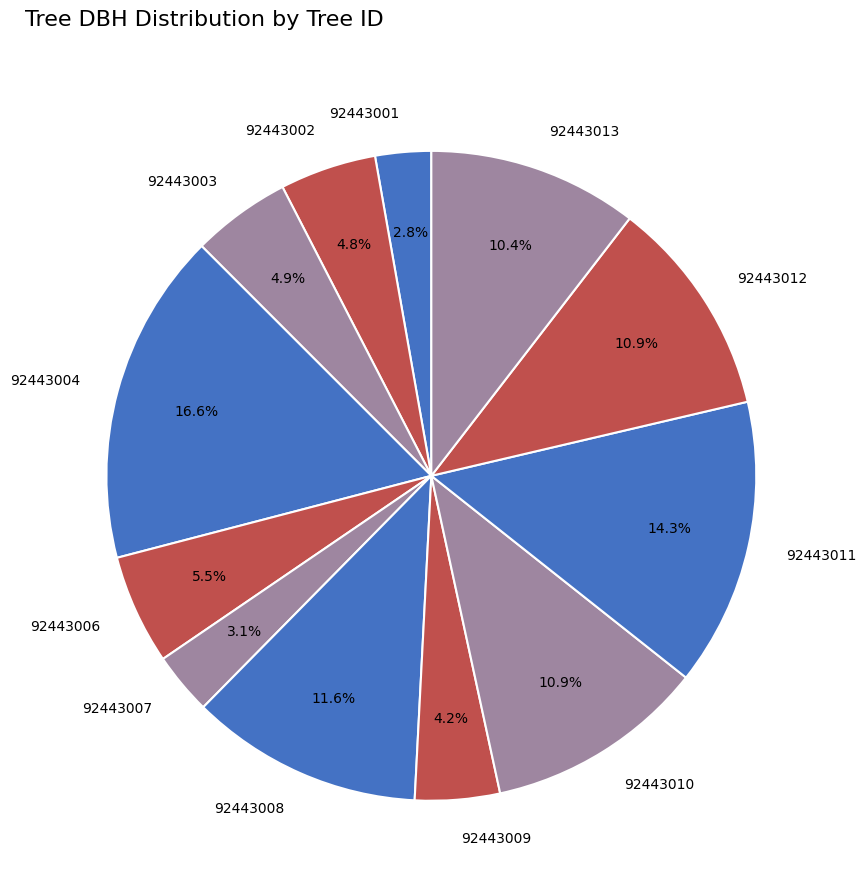

True or false: 92443012 accounts for 11% of the total.

True